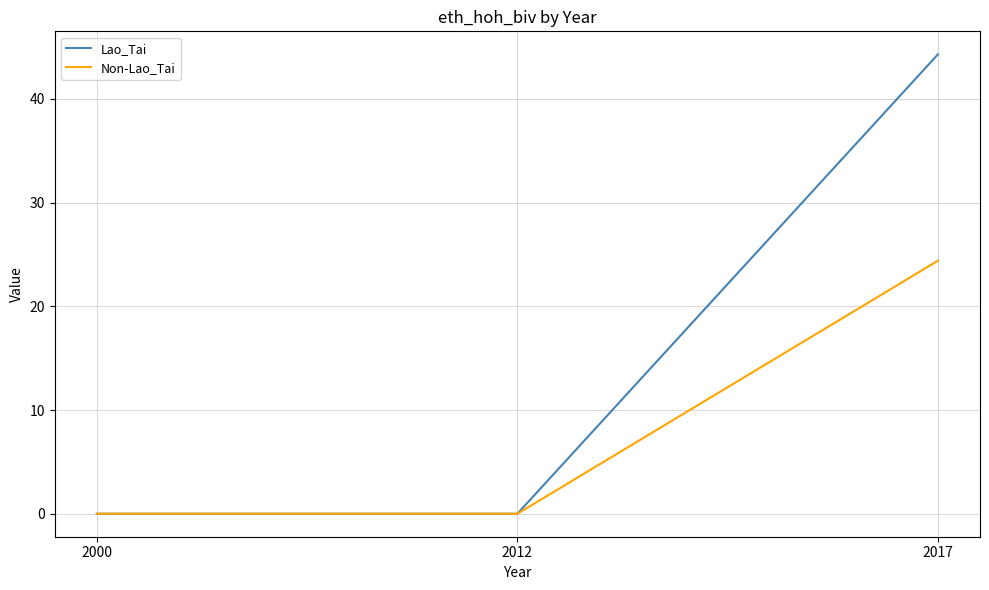

True or false: Lao_Tai has a value of -29.0 at 2000.

False